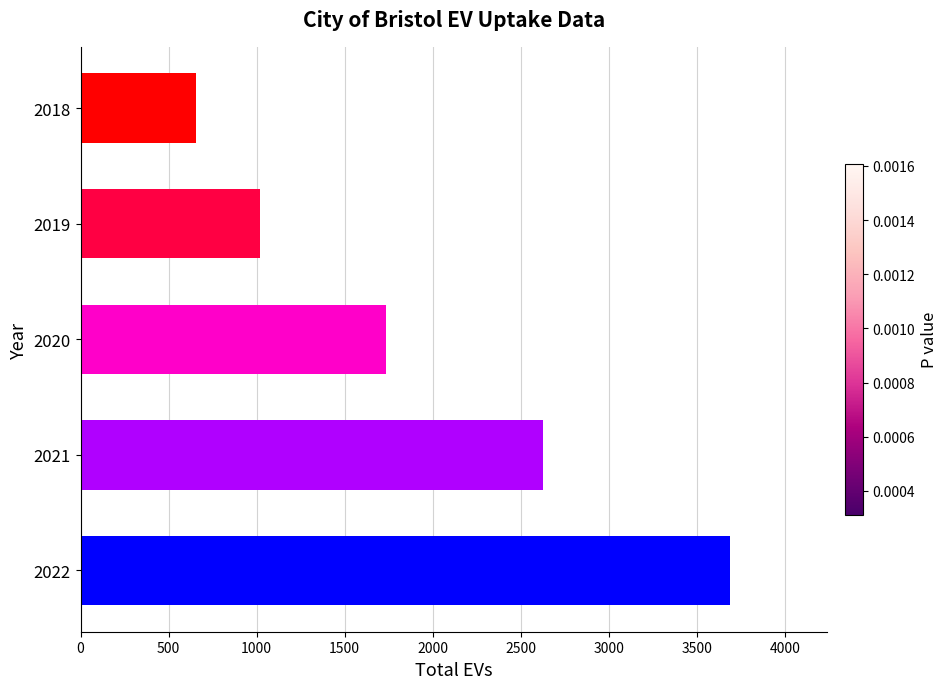

Read the value at 2019.

1019